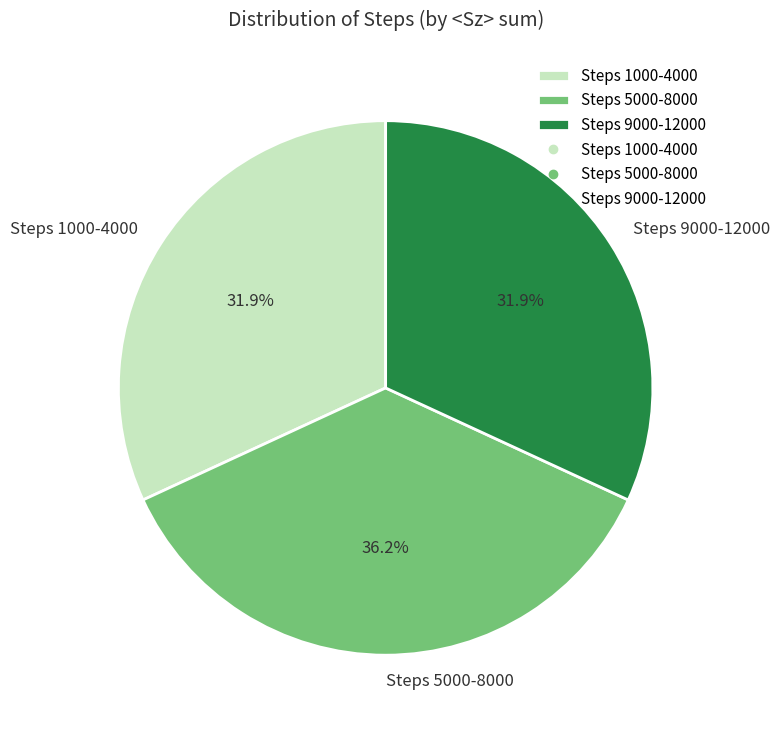

How much of the chart is everything except Steps 5000-8000?

63.8%